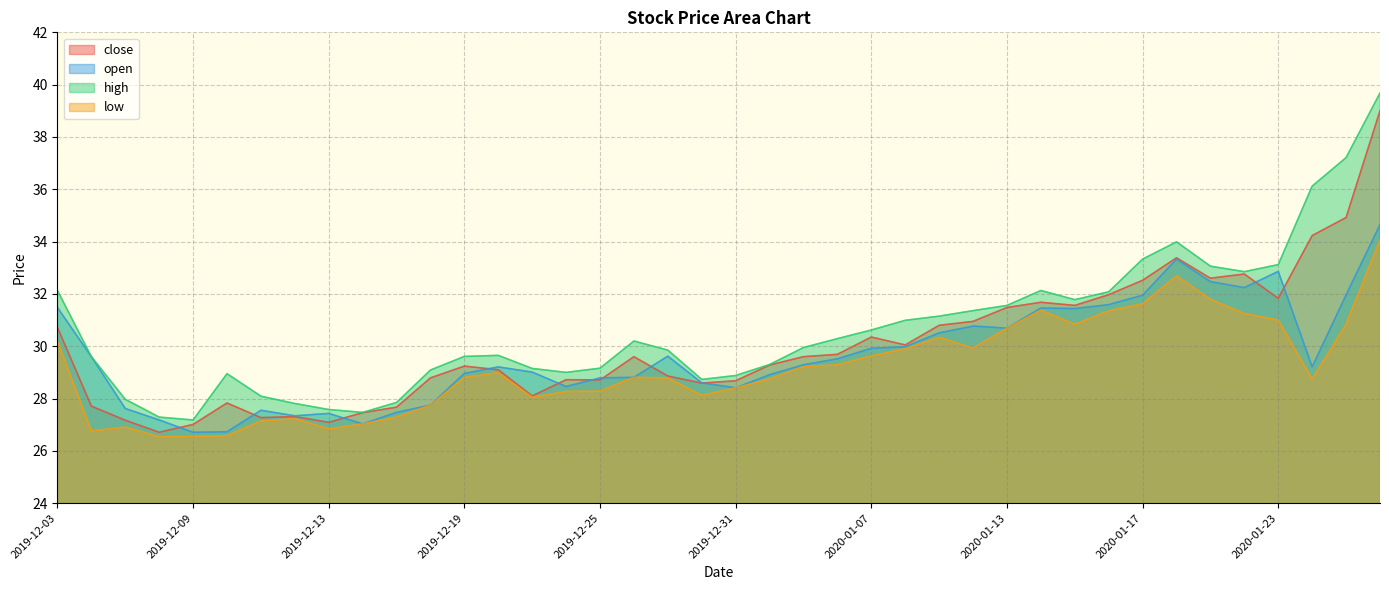

Is the value of low at 2020-01-21 greater than the value of high at 2019-12-19?

Yes